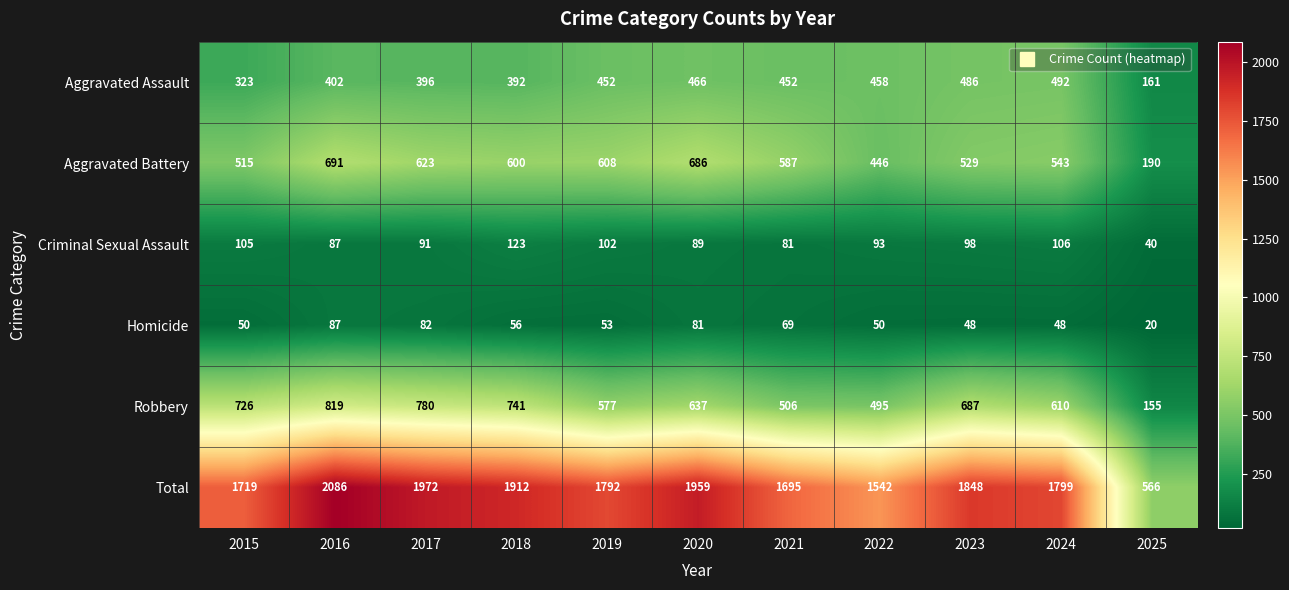

Is it true that Aggravated Battery equals 692 at 2023?

False